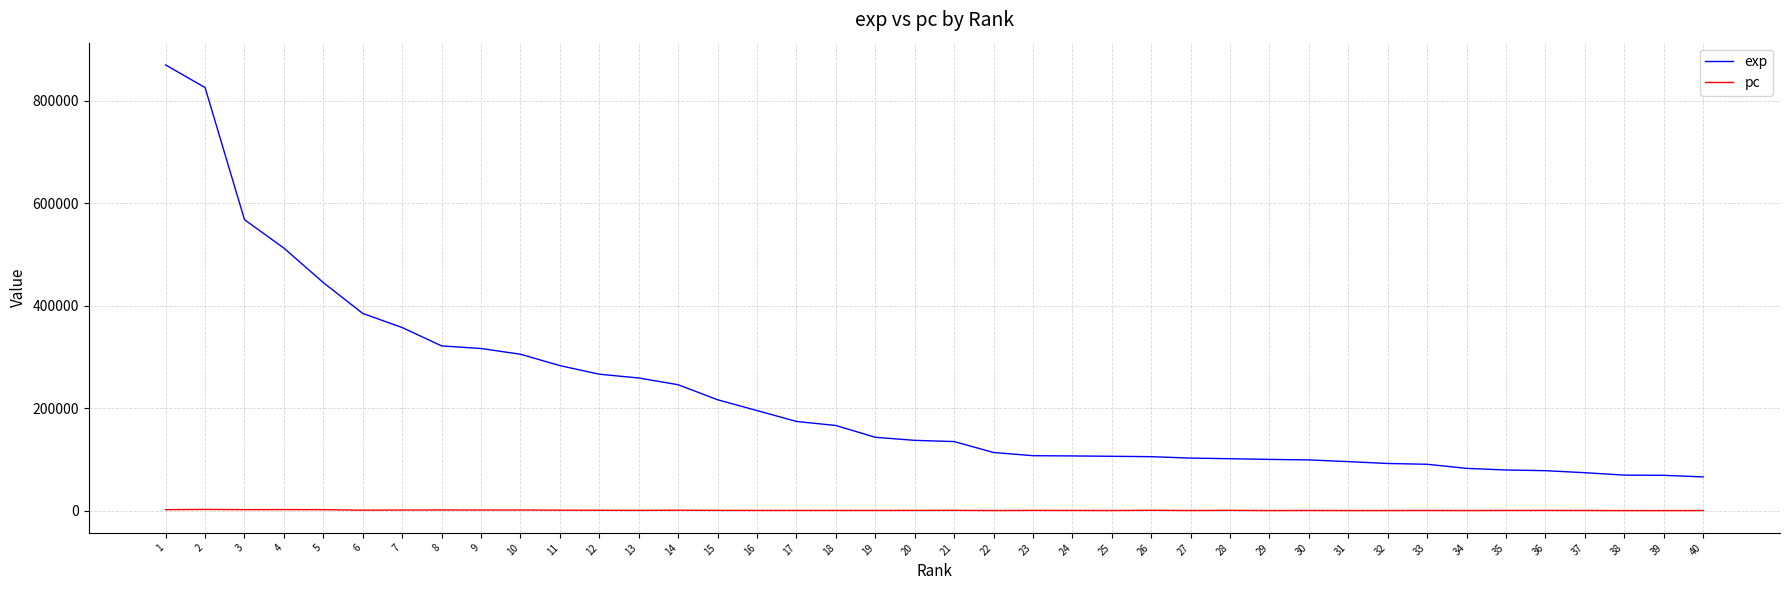

List the series in order of their peak value, lowest first.

pc, exp